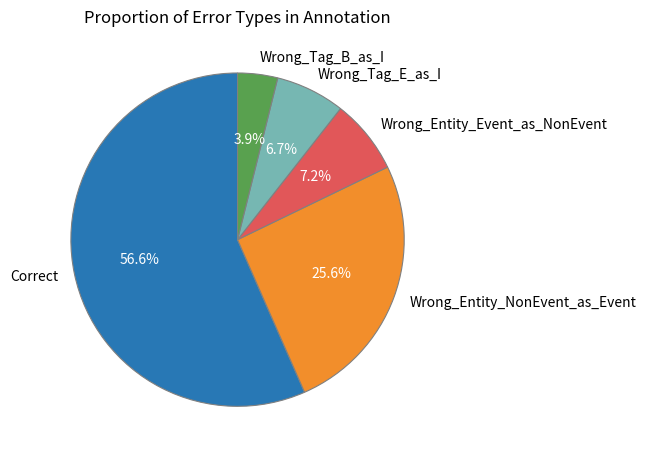

The Wrong_Entity_Event_as_NonEvent slice represents 7% of the pie. True or false?

True